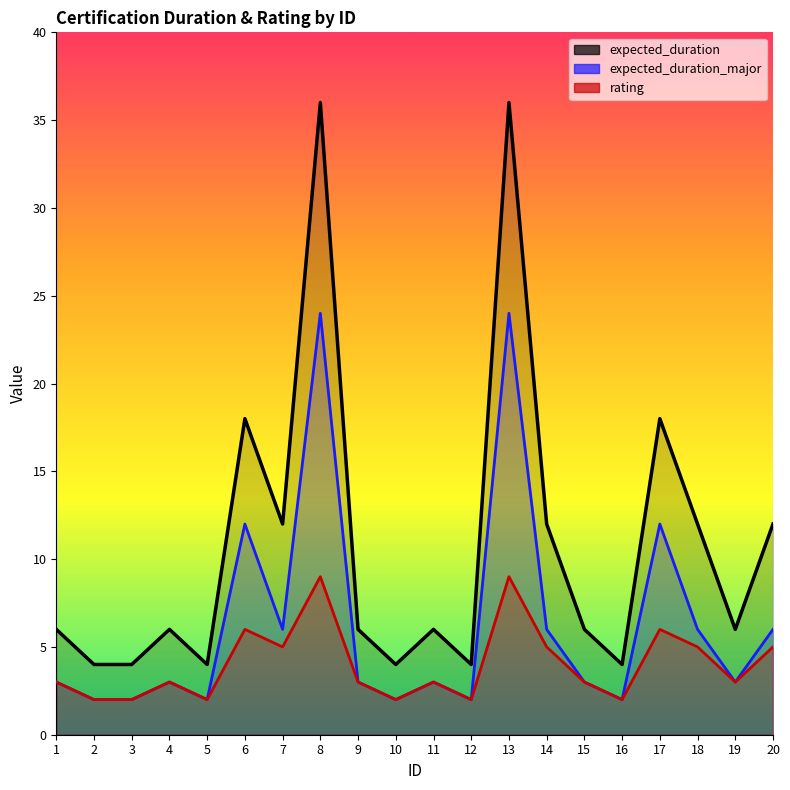

List the series in order of their overall mean, highest first.

expected_duration, expected_duration_major, rating